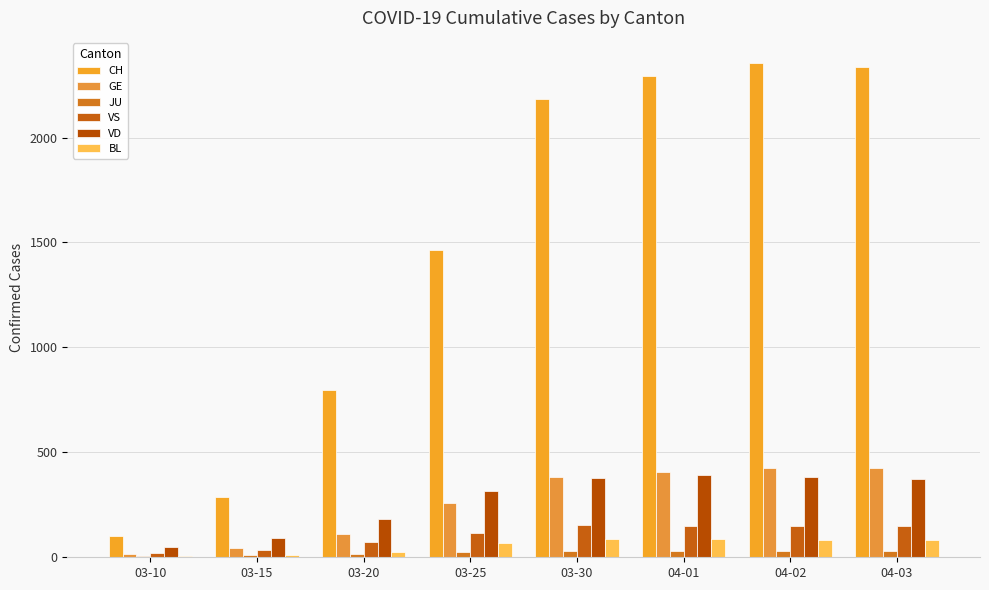

At which category does the chart reach its minimum across all series?

03-10